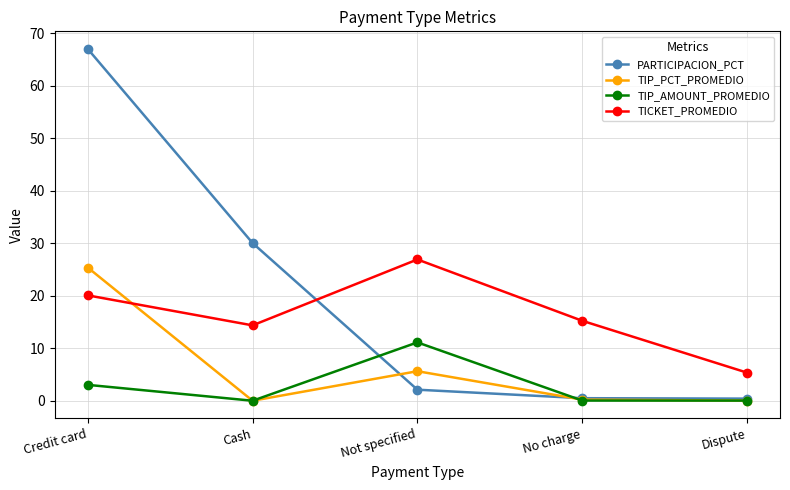

At which category does TIP_PCT_PROMEDIO reach its first local peak?

Not specified